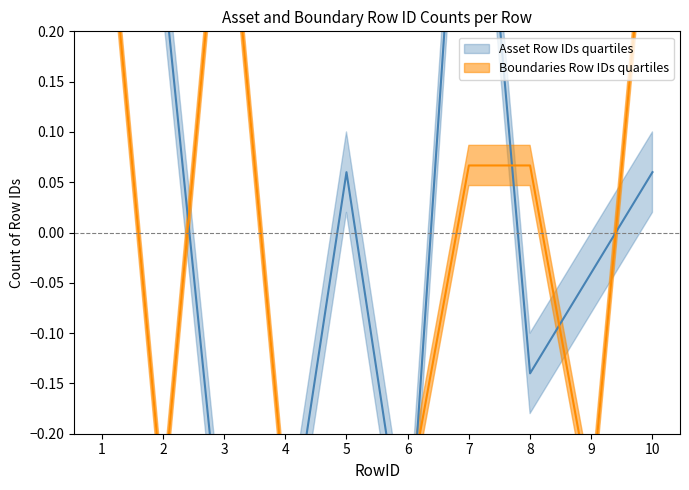

In Boundaries Row IDs count, how many points are higher than both neighbors (excluding endpoints)?

1